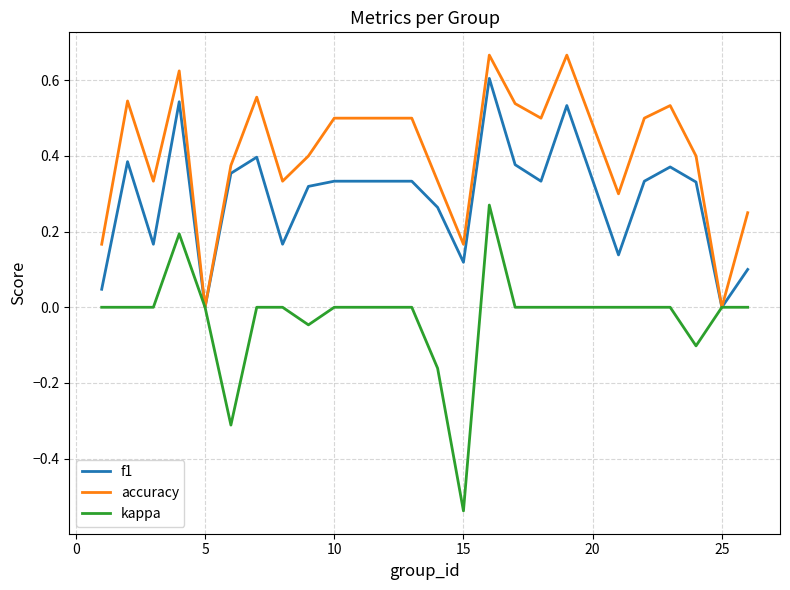

Which series has the widest spread of values?

kappa